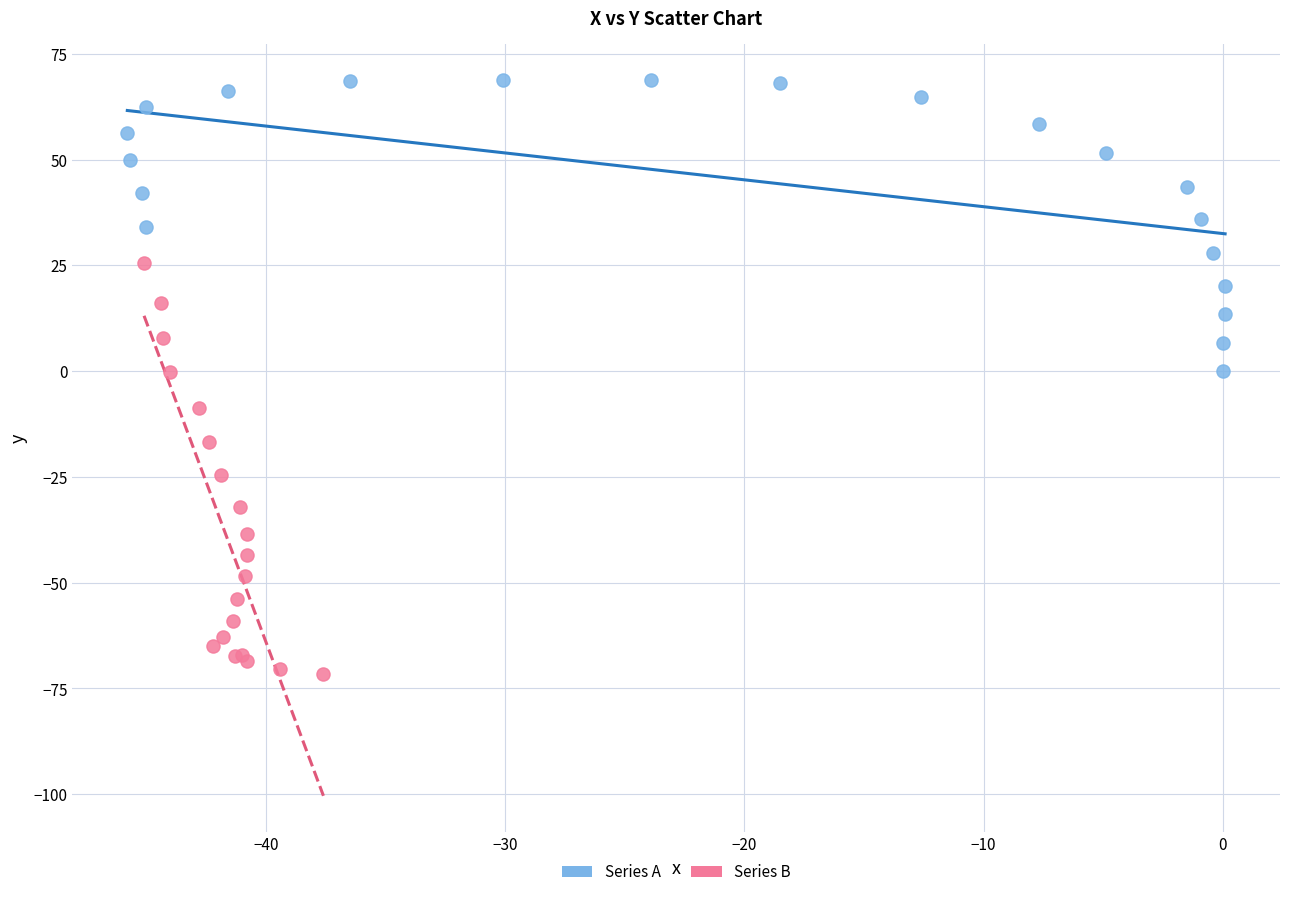

Which series has the largest Y range (max minus min)?

Series B